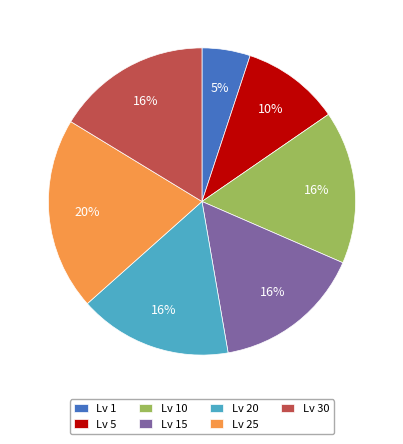

How many slices are in this pie chart?

7